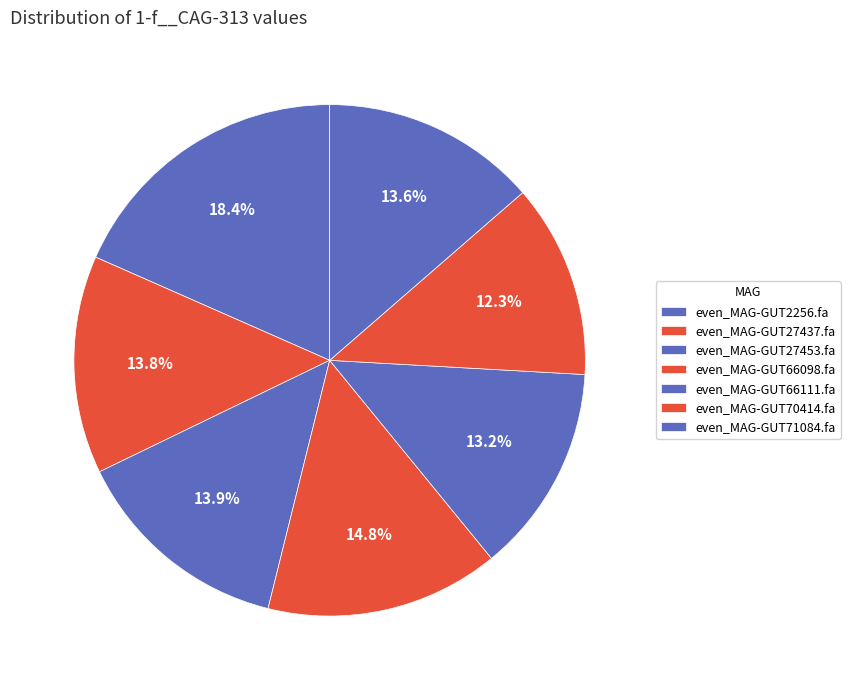

Count the number of slices in the pie.

7